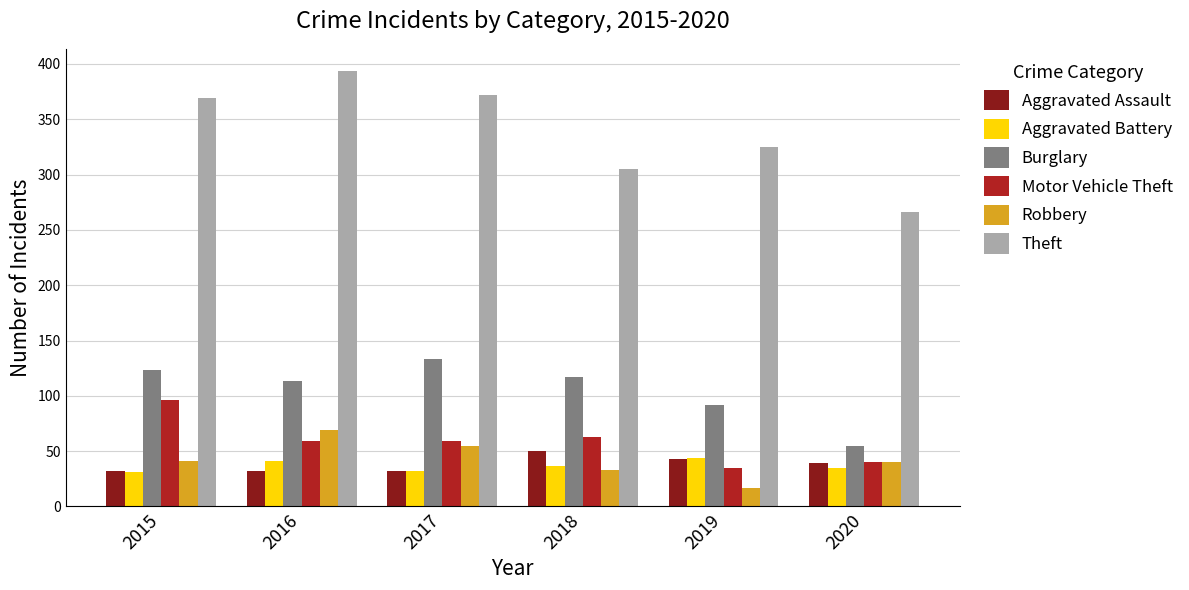

At which label does Burglary reach its minimum?

2020